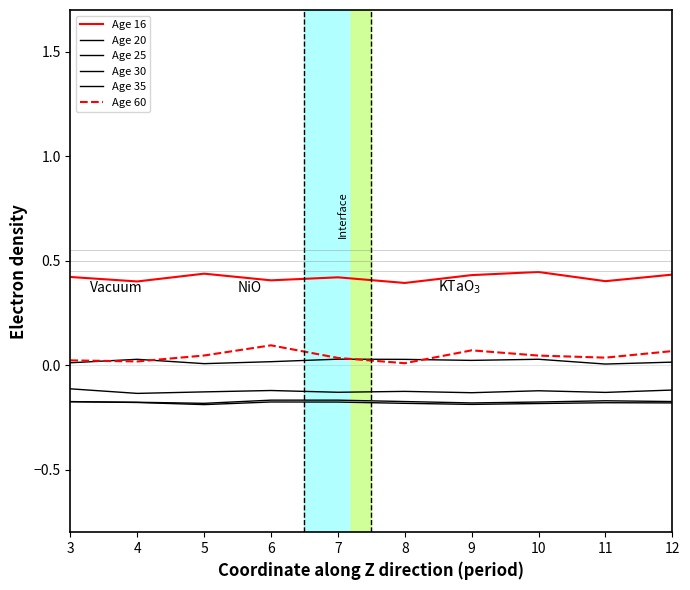

Reading right to left, what are all the values shown in this chart?

Age 16: 0.4	0.4	0.4	0.4	0.4	0.4	0.4	0.4	0.4	0.4
Age 20: 0.0	0.0	0.0	0.0	0.0	0.0	0.0	0.0	0.0	0.0
Age 25: -0.1	-0.1	-0.1	-0.1	-0.1	-0.1	-0.1	-0.1	-0.1	-0.1
Age 30: -0.2	-0.2	-0.2	-0.2	-0.2	-0.2	-0.2	-0.2	-0.2	-0.2
Age 35: -0.2	-0.2	-0.2	-0.2	-0.2	-0.2	-0.2	-0.2	-0.2	-0.2
Age 60: 0.1	0.0	0.0	0.1	0.0	0.0	0.1	0.0	0.0	0.0